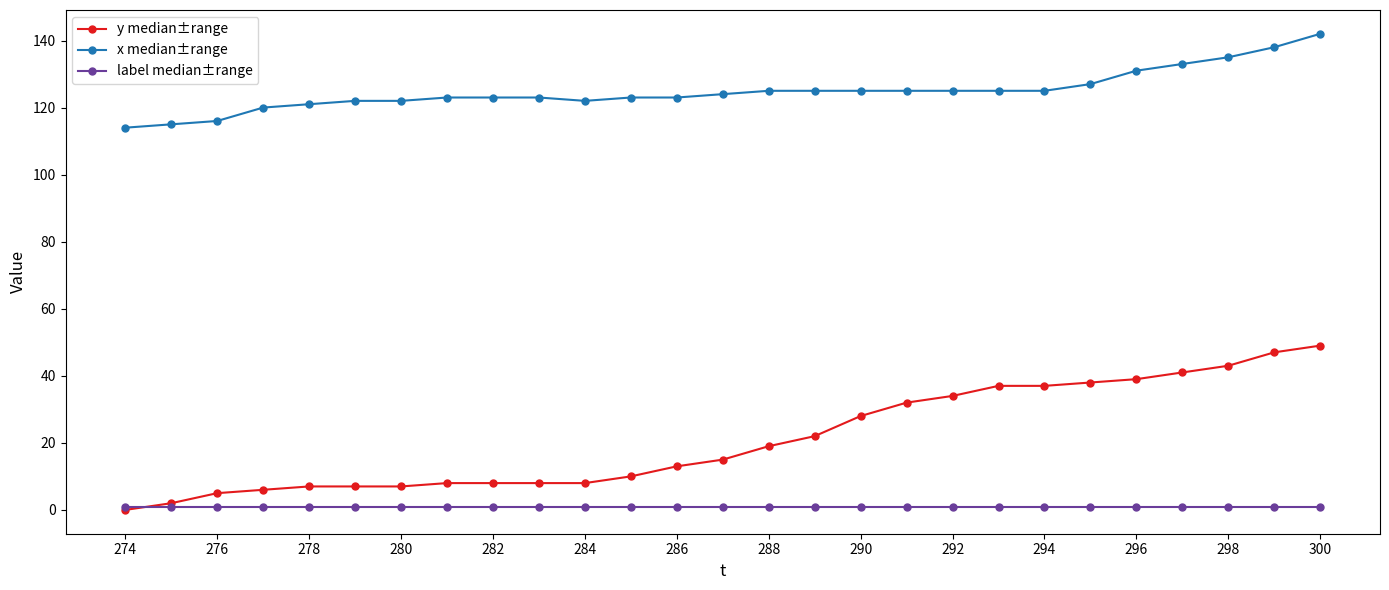

List the series in order of their peak value, lowest first.

label median±range, y median±range, x median±range